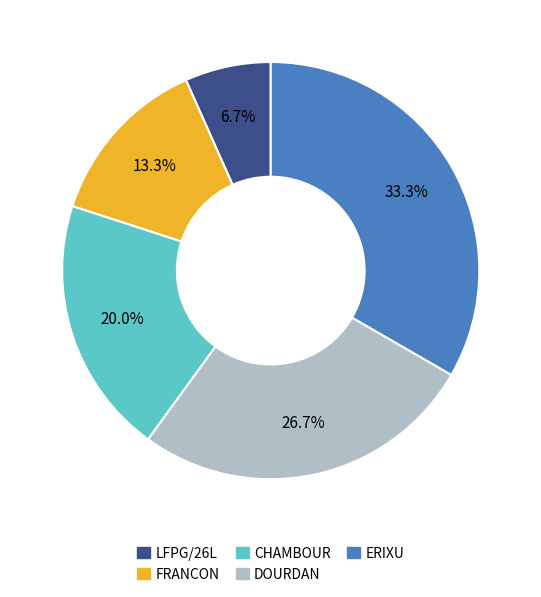

To the nearest percent, what portion does FRANCON represent?

13%